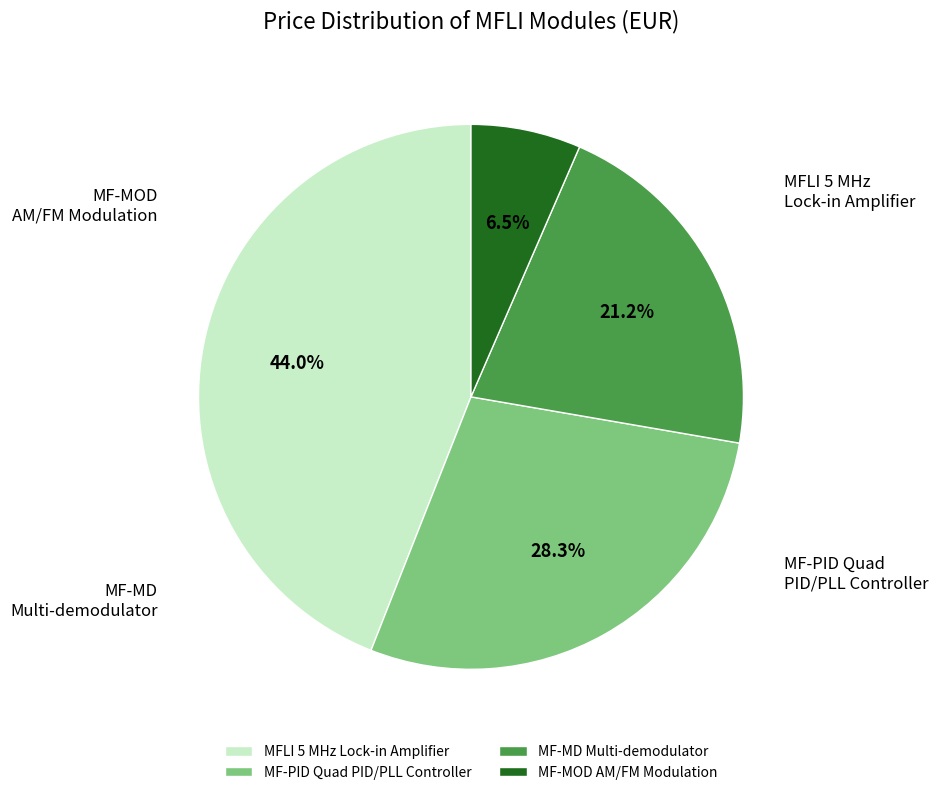

Approximately how many times larger is the value at MFLI 5 MHz Lock-in Amplifier compared to MF-MD Multi-demodulator?

2.1